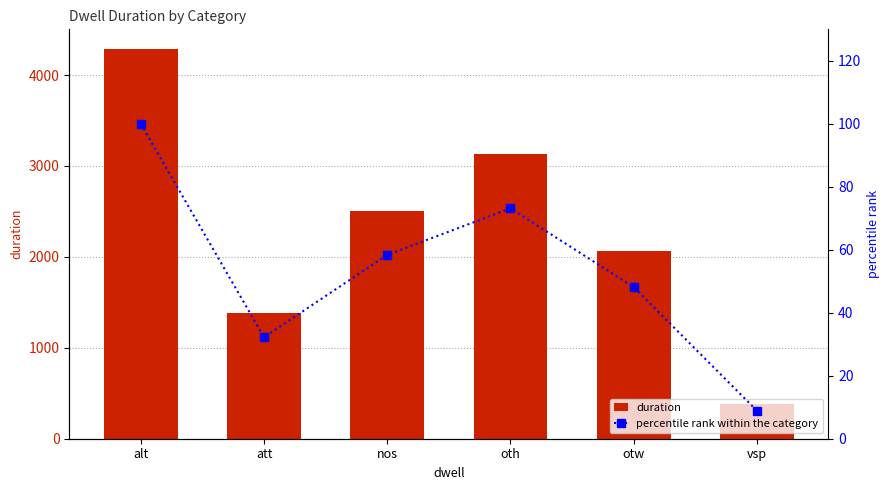

What are all the series names shown in the legend?

duration, percentile rank within the category